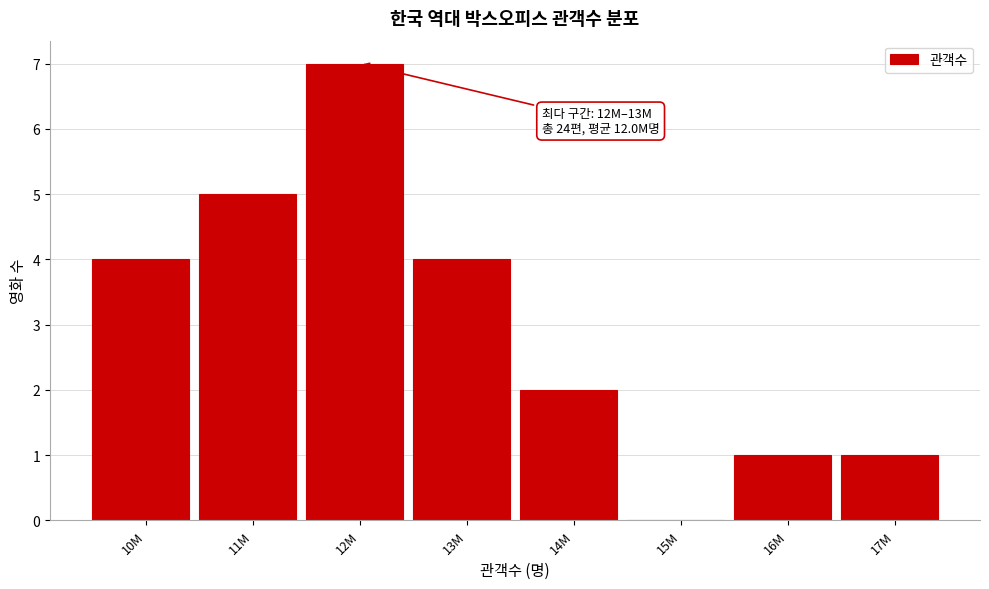

Reading left to right, list all the values displayed in this chart.

10M=4	11M=5	12M=7	13M=4	14M=2	15M=0	16M=1	17M=1